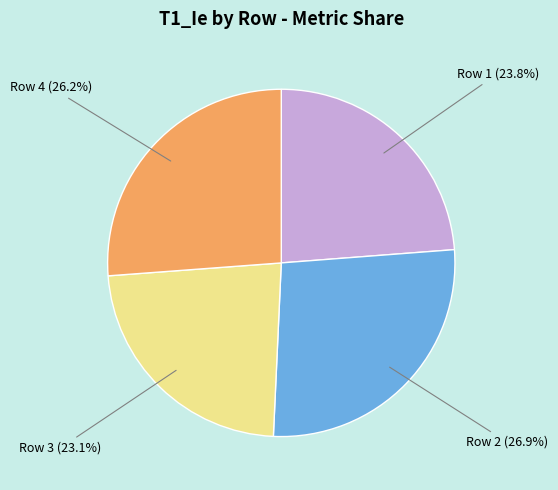

Is it true that Row 1 is 24% of the pie?

True